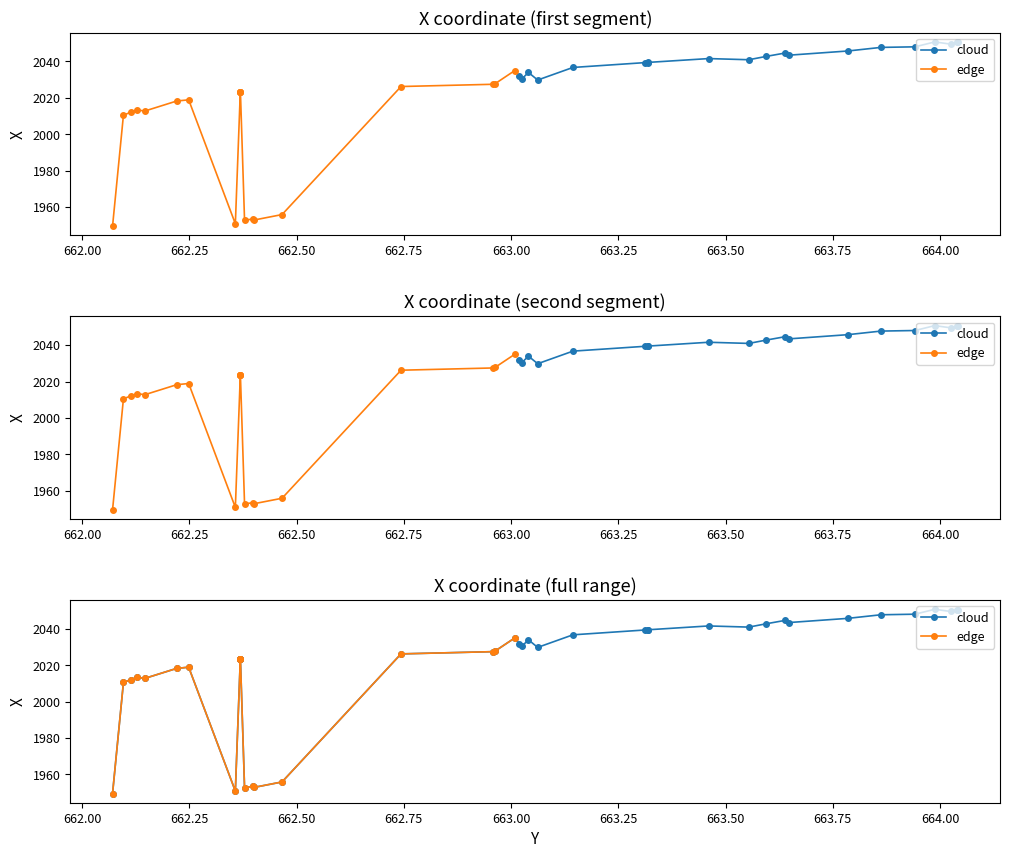

What is the difference between the second highest and minimum values?

101.1